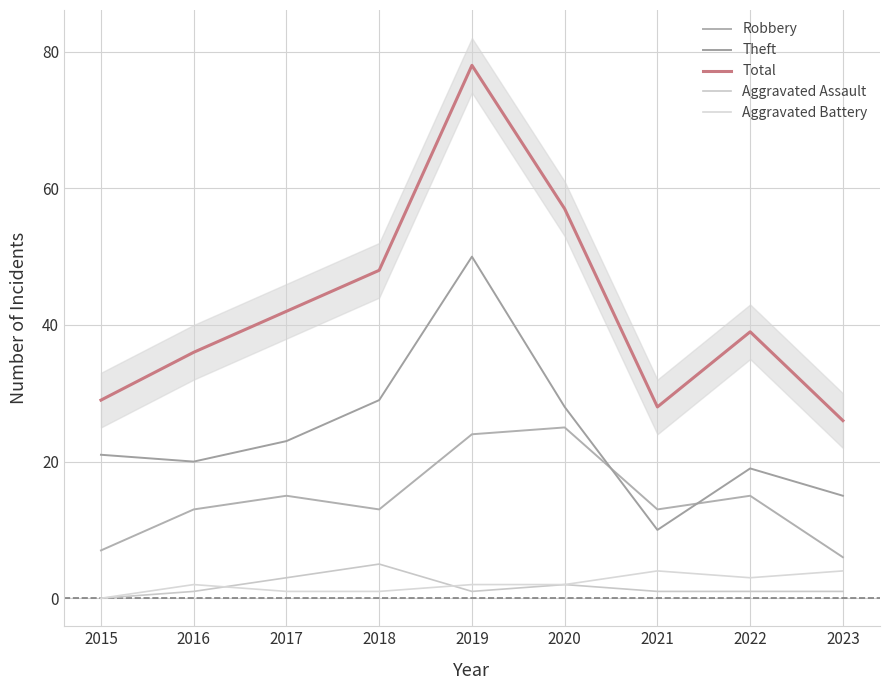

True or false: Aggravated Battery and Total intersect in this chart.

False